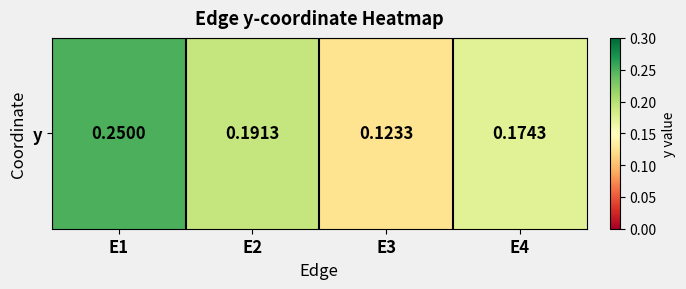

Reading left to right, extract all data points from this chart.

0.2	0.2	0.1	0.2